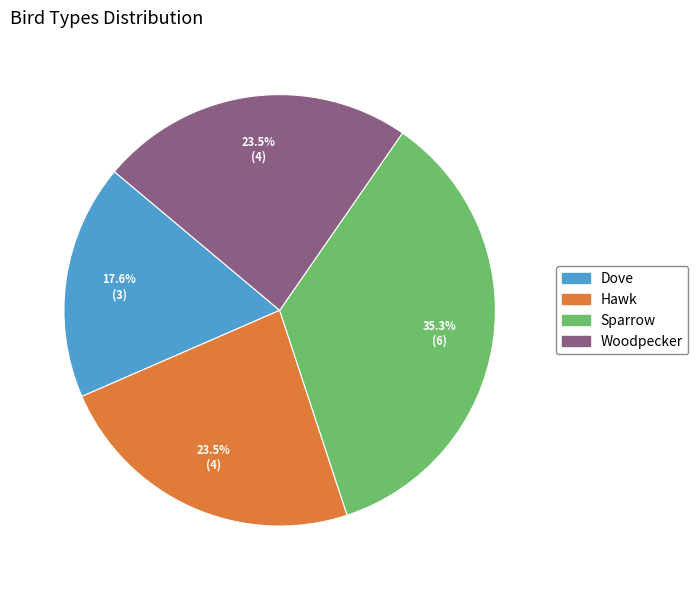

Which slice is the smallest?

Dove